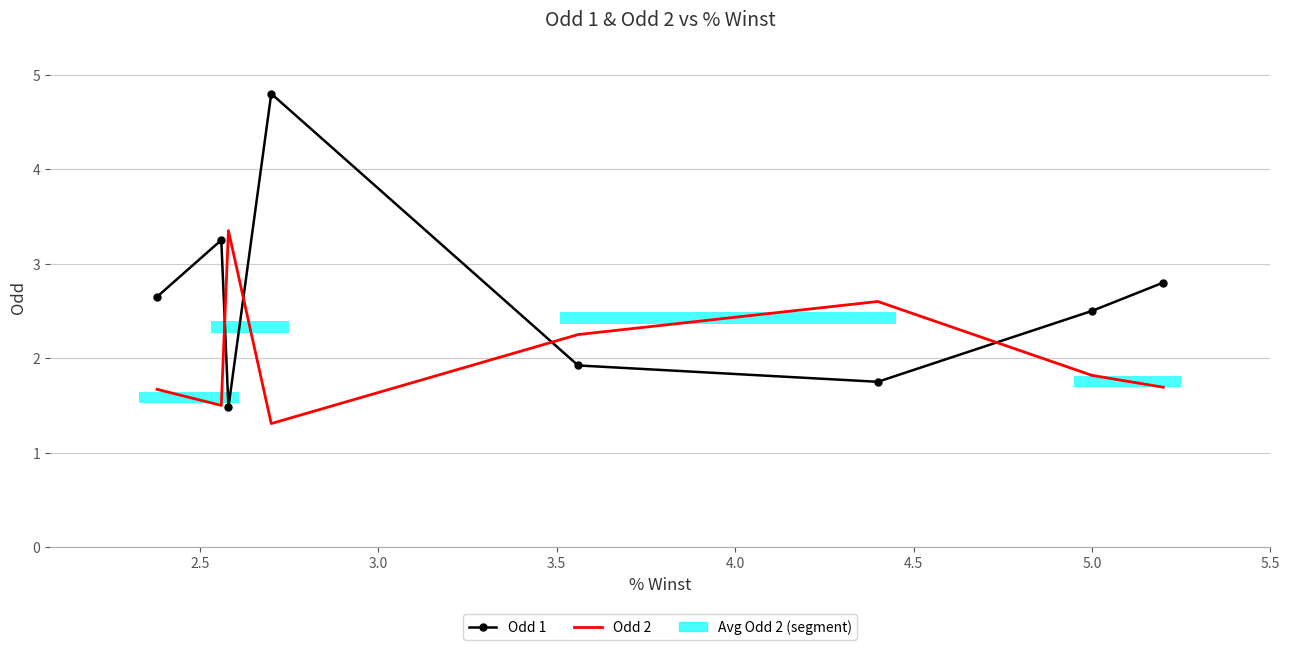

What is the sum of the Odd 1 values at 4.0 and 2.5?

7.3